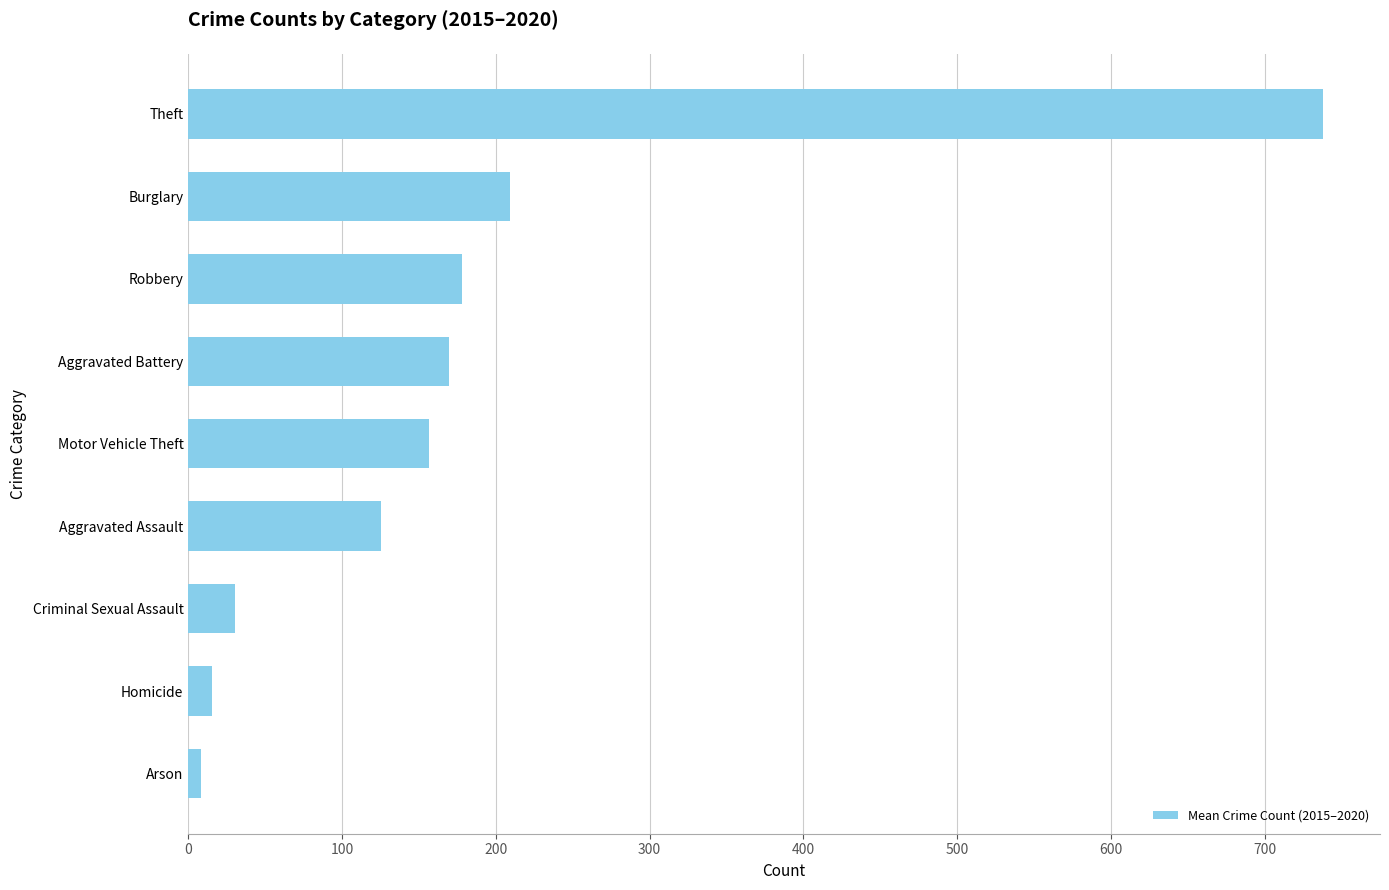

What is the sum of all values?

1630.2